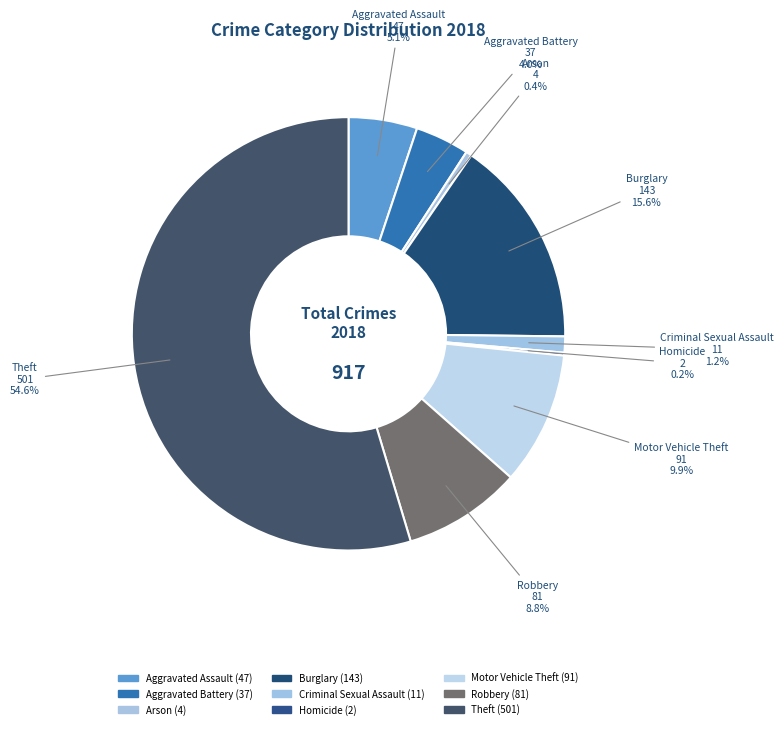

Is it true that Arson is 8% of the pie?

False